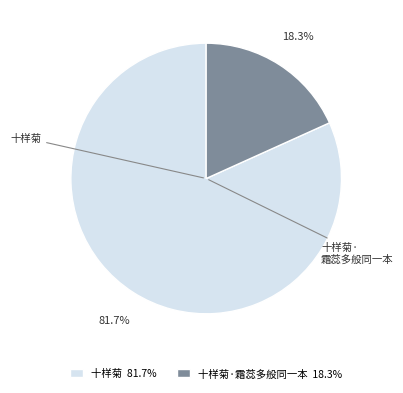

What percentage do 十样菊·霜蕊多般同一本 18.3% and 十样菊 81.7% together represent?

100.0%